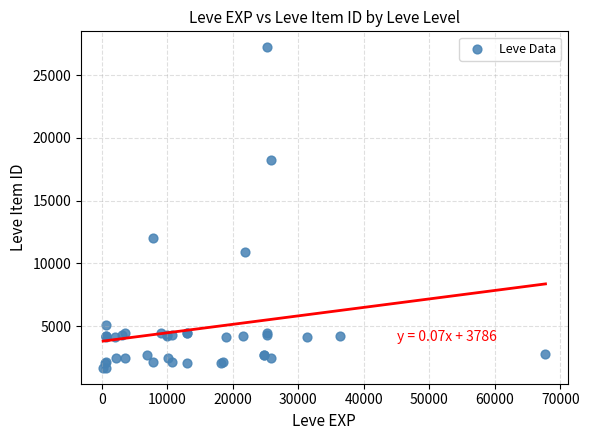

What Y value in the scatter plot is closest to 14448?

12018